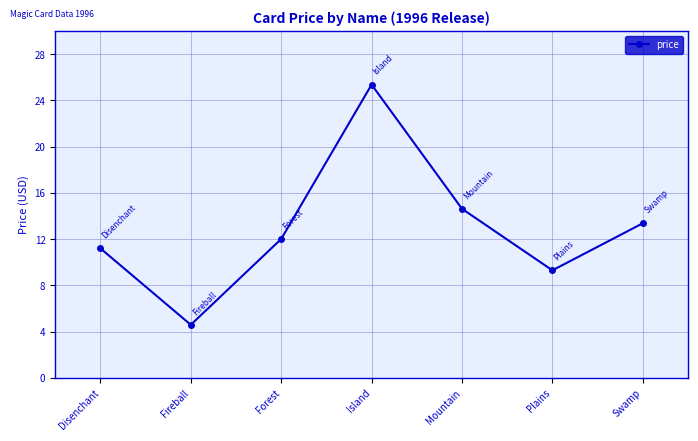

Where is the first local maximum?

Island